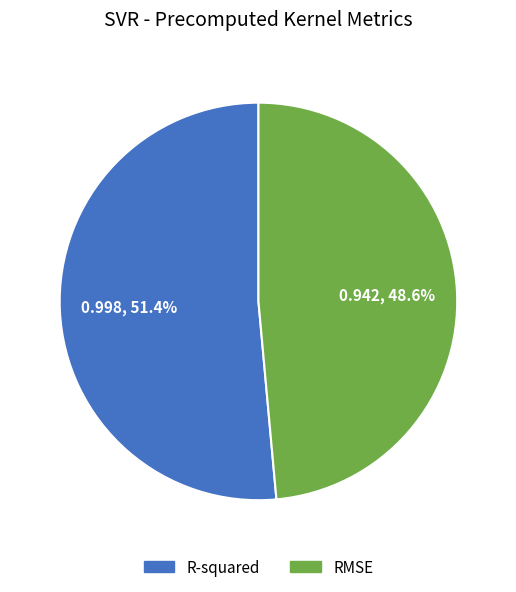

Combined, do RMSE and R-squared account for over 50%?

Yes